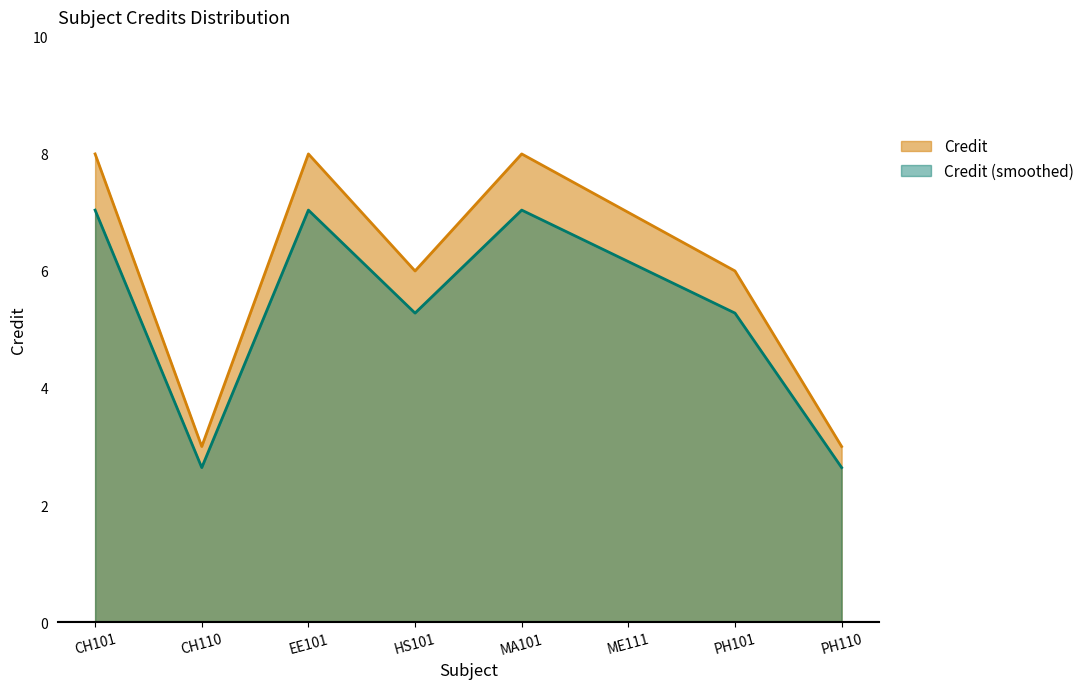

What is the label of the 3rd point from the right?

ME111